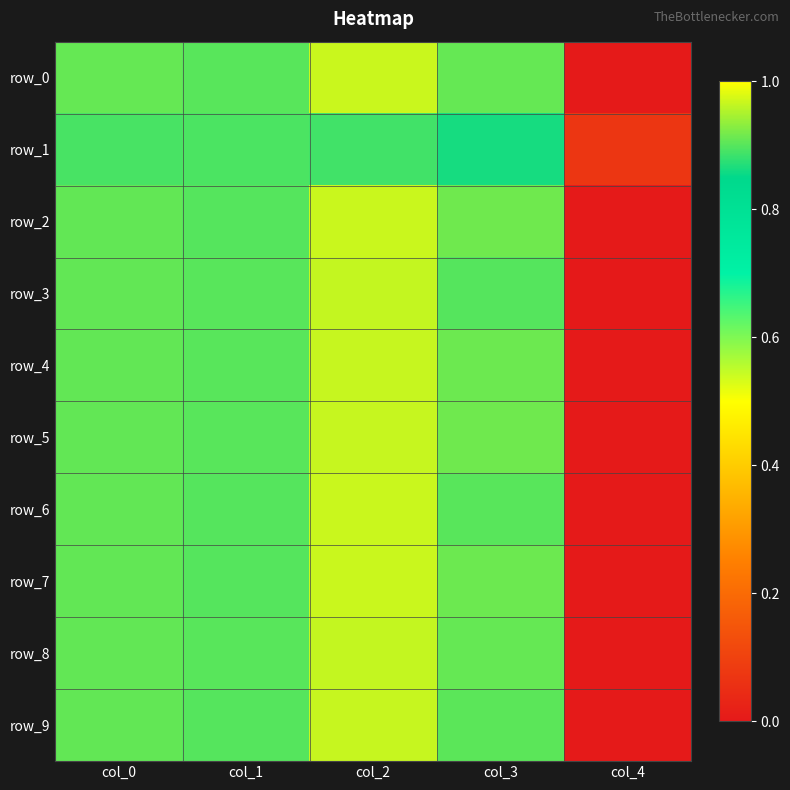

What is the average value of the row_8 series?

0.7